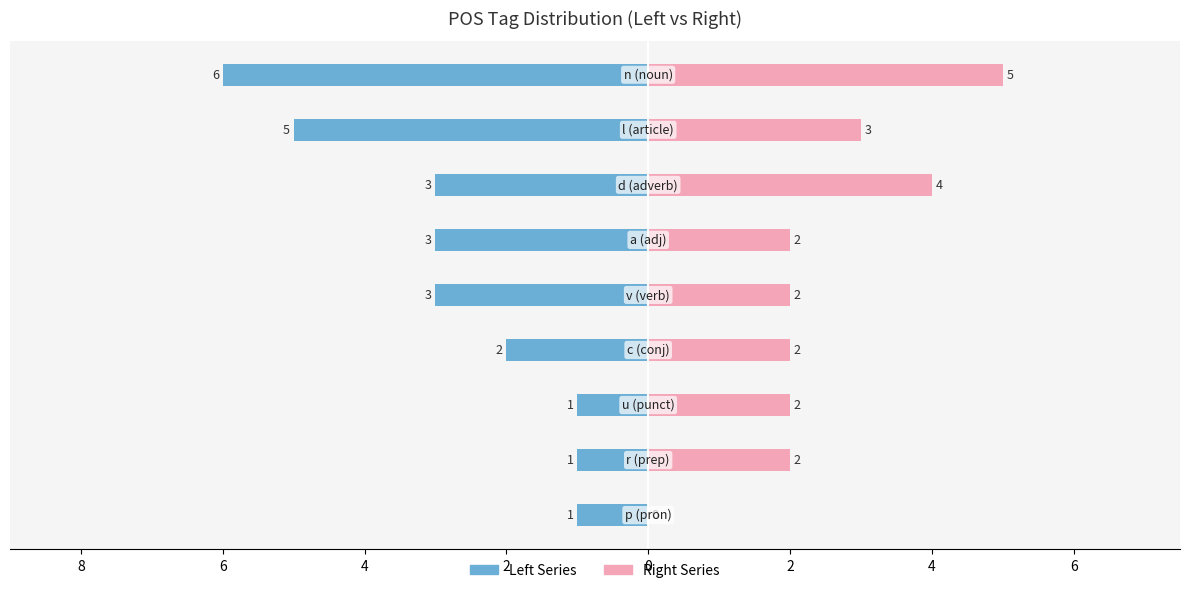

Which series has the widest spread of values?

Left Series